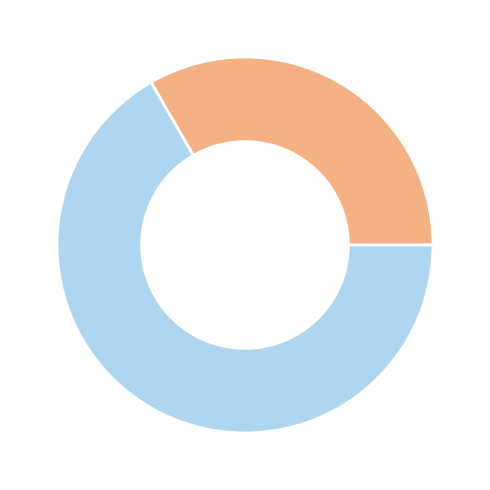

Is there a majority slice in this chart?

Yes